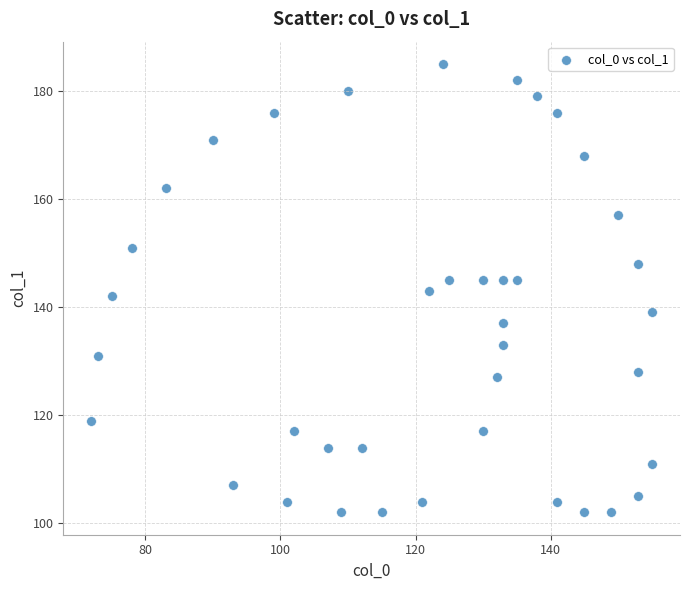

What is the range of Y values (max minus min)?

83